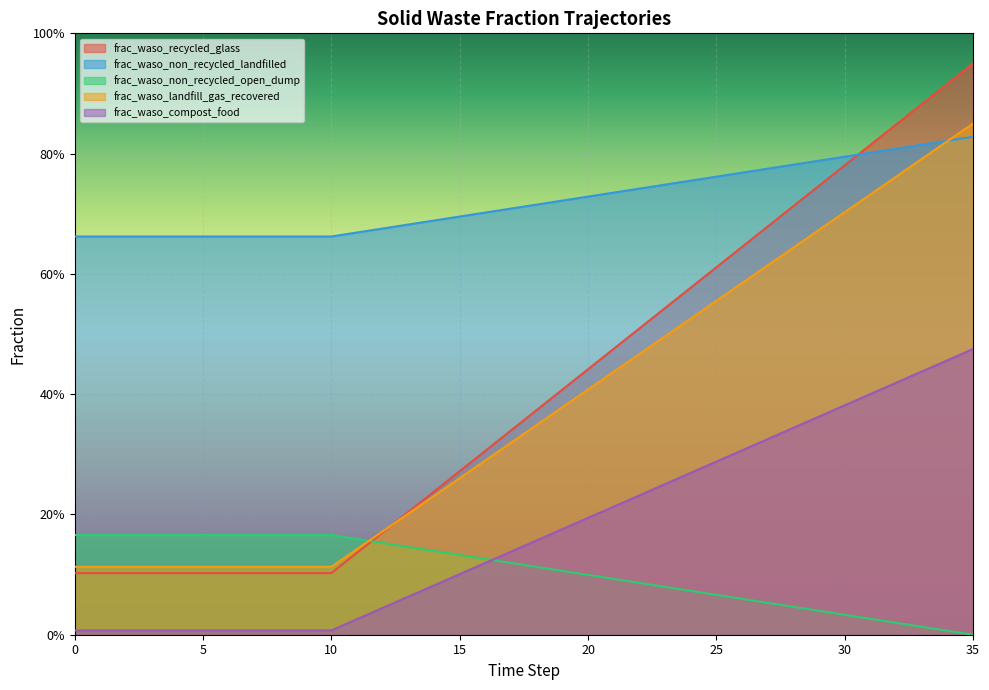

Reading left to right, what are all the values shown in this chart?

frac_waso_recycled_glass: 0.1	0.1	0.1	0.1	0.1	0.1	0.1	0.1	0.1	0.1	0.1	0.1	0.2	0.2	0.2	0.3	0.3	0.3	0.4	0.4	0.4	0.5	0.5	0.5	0.6	0.6	0.6	0.7	0.7	0.7	0.8	0.8	0.8	0.9	0.9	0.9
frac_waso_non_recycled_landfilled: 0.7	0.7	0.7	0.7	0.7	0.7	0.7	0.7	0.7	0.7	0.7	0.7	0.7	0.7	0.7	0.7	0.7	0.7	0.7	0.7	0.7	0.7	0.7	0.7	0.8	0.8	0.8	0.8	0.8	0.8	0.8	0.8	0.8	0.8	0.8	0.8
frac_waso_non_recycled_open_dump: 0.2	0.2	0.2	0.2	0.2	0.2	0.2	0.2	0.2	0.2	0.2	0.2	0.2	0.1	0.1	0.1	0.1	0.1	0.1	0.1	0.1	0.1	0.1	0.1	0.1	0.1	0.1	0.1	0.0	0.0	0.0	0.0	0.0	0.0	0.0	0.0
frac_waso_landfill_gas_recovered: 0.1	0.1	0.1	0.1	0.1	0.1	0.1	0.1	0.1	0.1	0.1	0.1	0.2	0.2	0.2	0.3	0.3	0.3	0.3	0.4	0.4	0.4	0.5	0.5	0.5	0.6	0.6	0.6	0.6	0.7	0.7	0.7	0.8	0.8	0.8	0.8
frac_waso_compost_food: 0.0	0.0	0.0	0.0	0.0	0.0	0.0	0.0	0.0	0.0	0.0	0.0	0.0	0.1	0.1	0.1	0.1	0.1	0.2	0.2	0.2	0.2	0.2	0.3	0.3	0.3	0.3	0.3	0.3	0.4	0.4	0.4	0.4	0.4	0.5	0.5